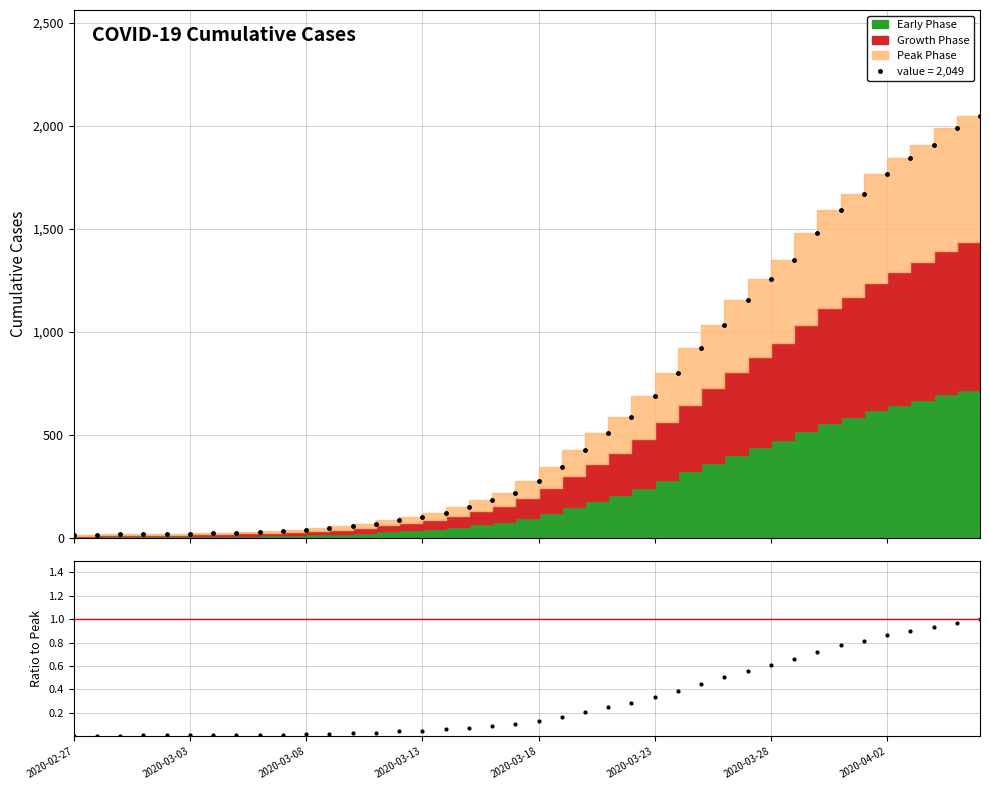

Count the number of categories in the chart.

40